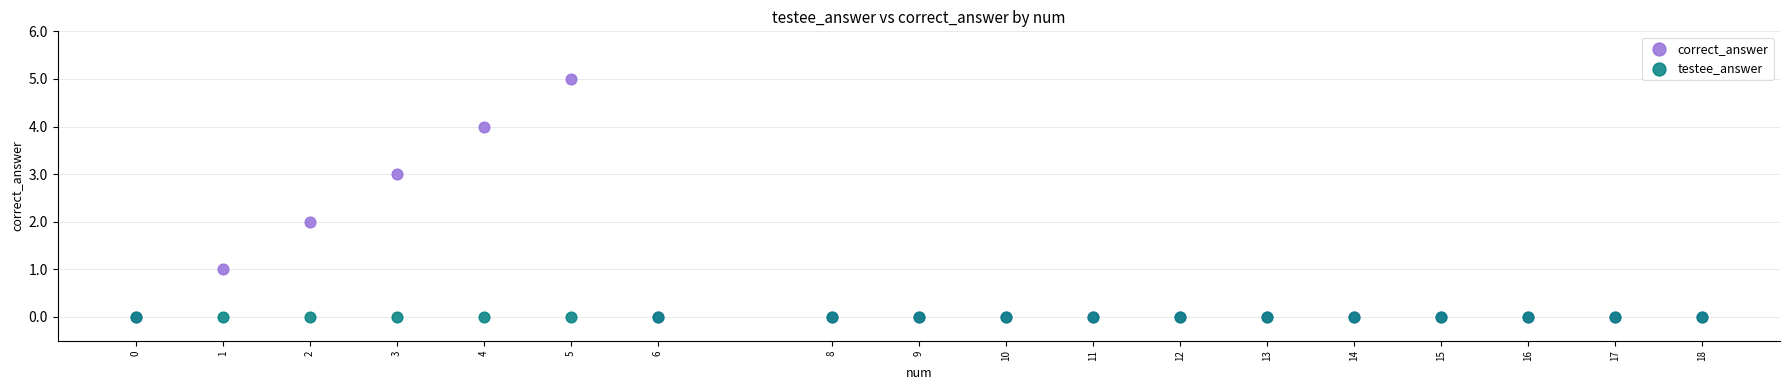

What are all the series names shown in the legend?

correct_answer, testee_answer